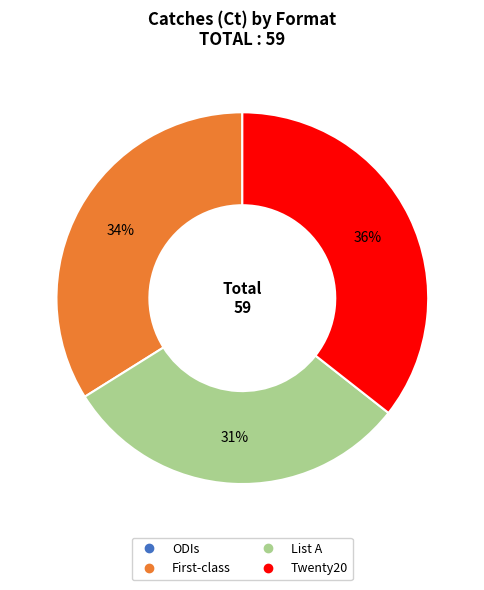

Is there any slice that represents more than half of the pie?

No